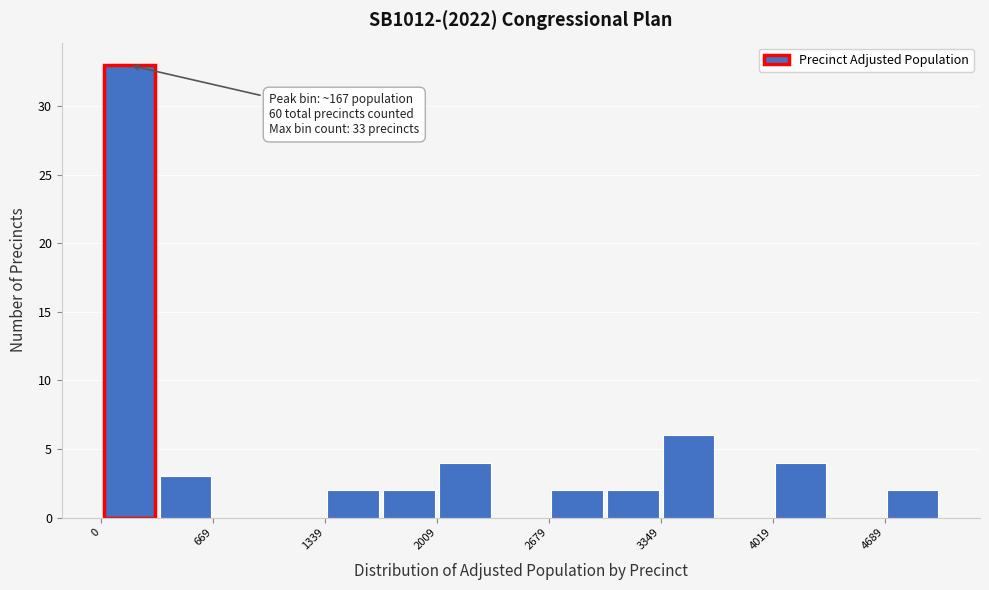

Around what value on the x-axis is the tallest bar? Give the approximate position of its centre, as read against the axis.

200